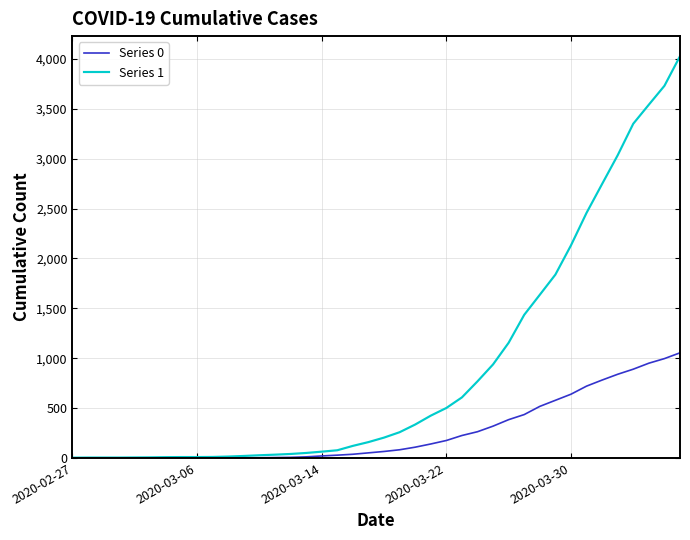

Which series has the widest spread of values?

Series 1